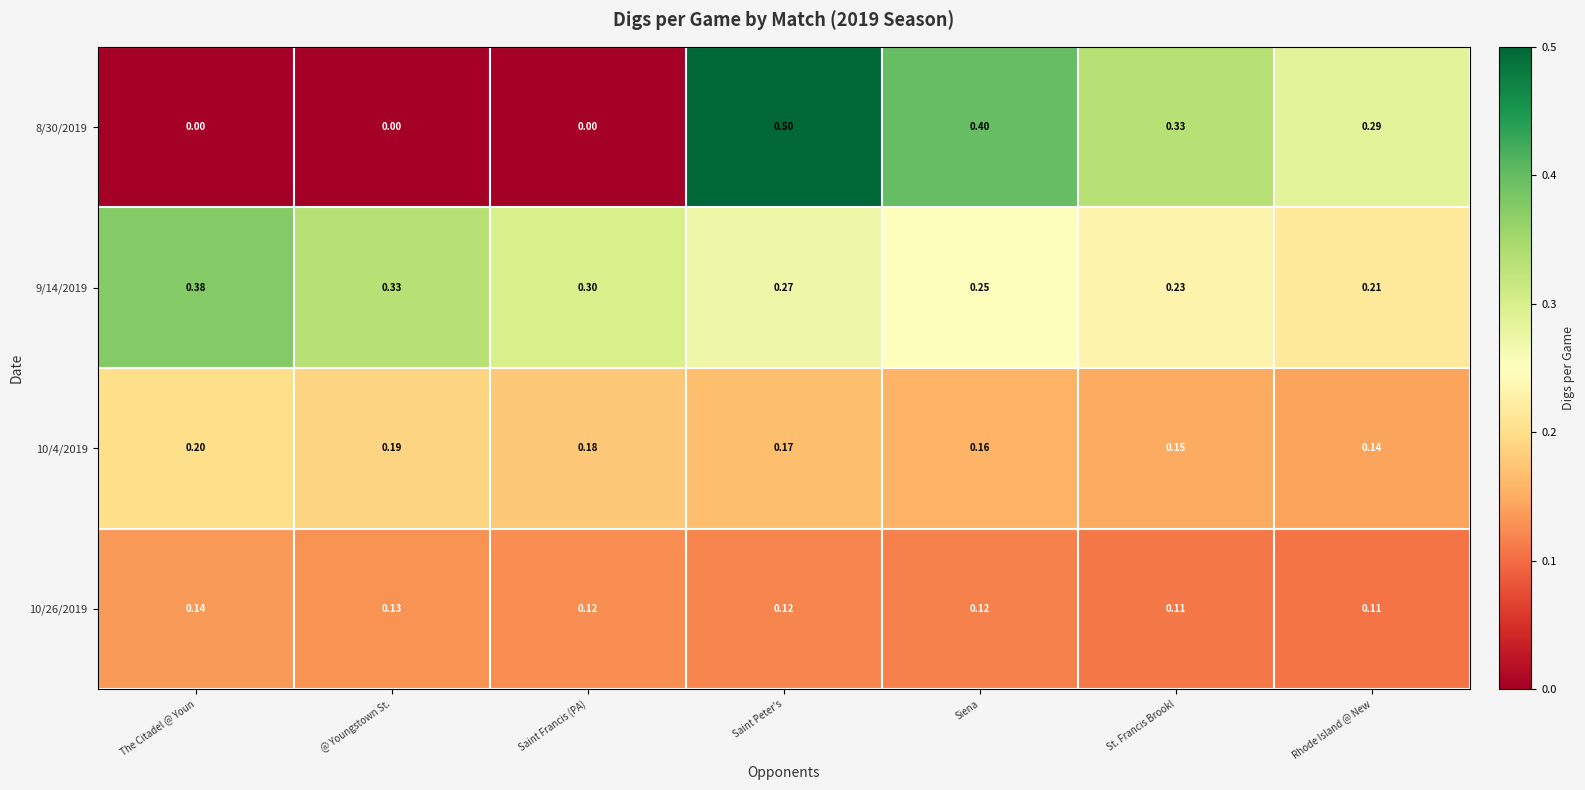

At which category is the sum across all series the highest?

Saint Peter's